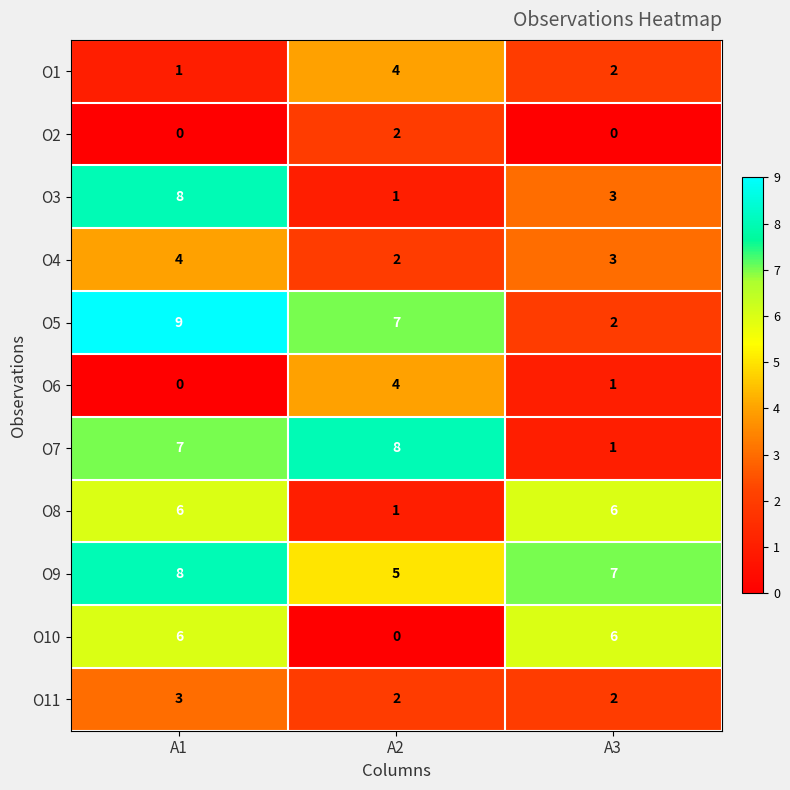

What is the difference between the maximum and minimum values in the O3 series?

7